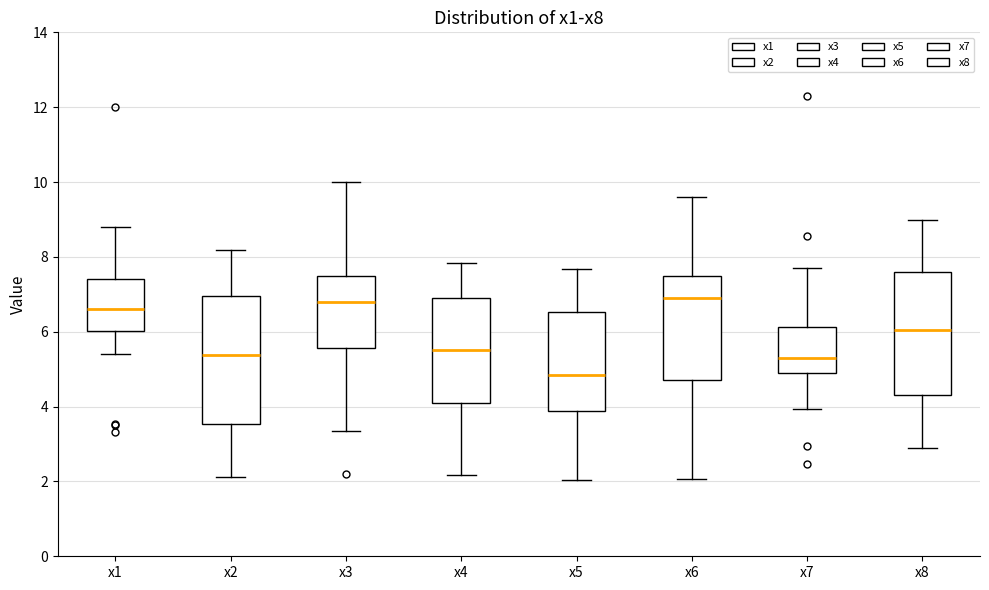

Reading left to right, read every box against the y-axis: the position of its median line, the range the box covers, and the ends of its whiskers. The values are not printed on the chart, so give them approximately, as read against the axis.

x1: median 6.6, box 6.0 to 7.4, whiskers 5.4 to 8.8
x2: median 5.4, box 3.6 to 7.0, whiskers 2.2 to 8.2
x3: median 6.8, box 5.6 to 7.4, whiskers 3.4 to 10.0
x4: median 5.6, box 4.0 to 7.0, whiskers 2.2 to 7.8
x5: median 4.8, box 3.8 to 6.6, whiskers 2.0 to 7.6
x6: median 7.0, box 4.8 to 7.6, whiskers 2.0 to 9.6
x7: median 5.2, box 5.0 to 6.2, whiskers 4.0 to 7.8
x8: median 6.0, box 4.4 to 7.6, whiskers 2.8 to 9.0